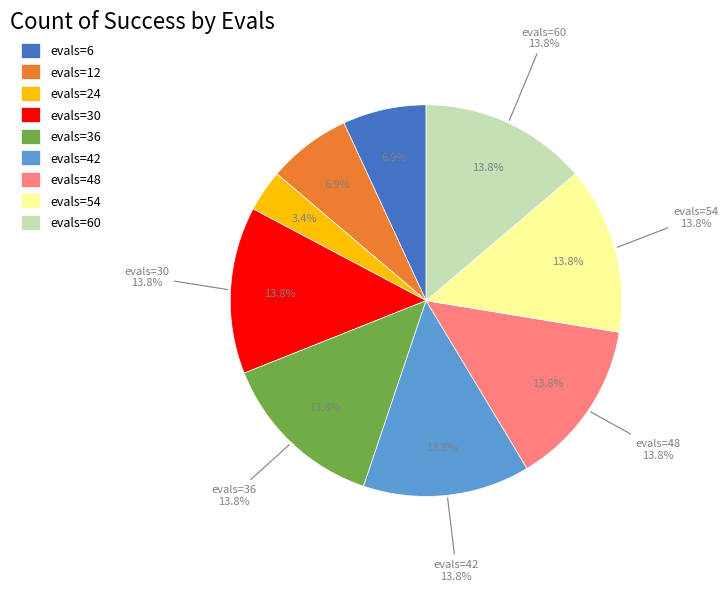

What percentage is the evals=54 slice, to the nearest percent?

14%